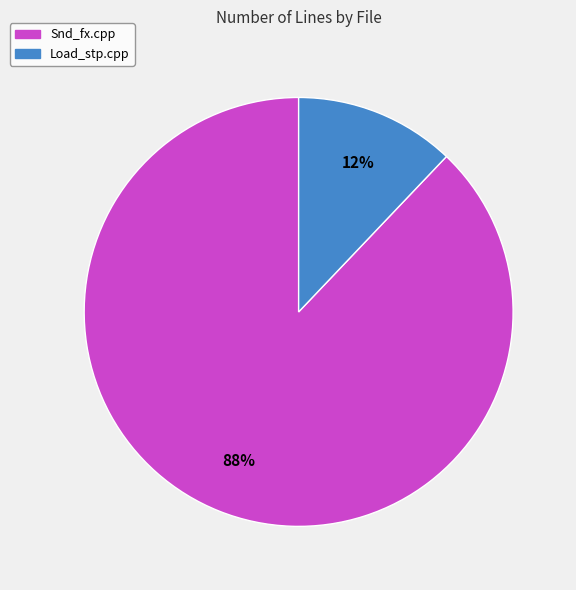

The Snd_fx.cpp slice represents 88% of the pie. True or false?

True